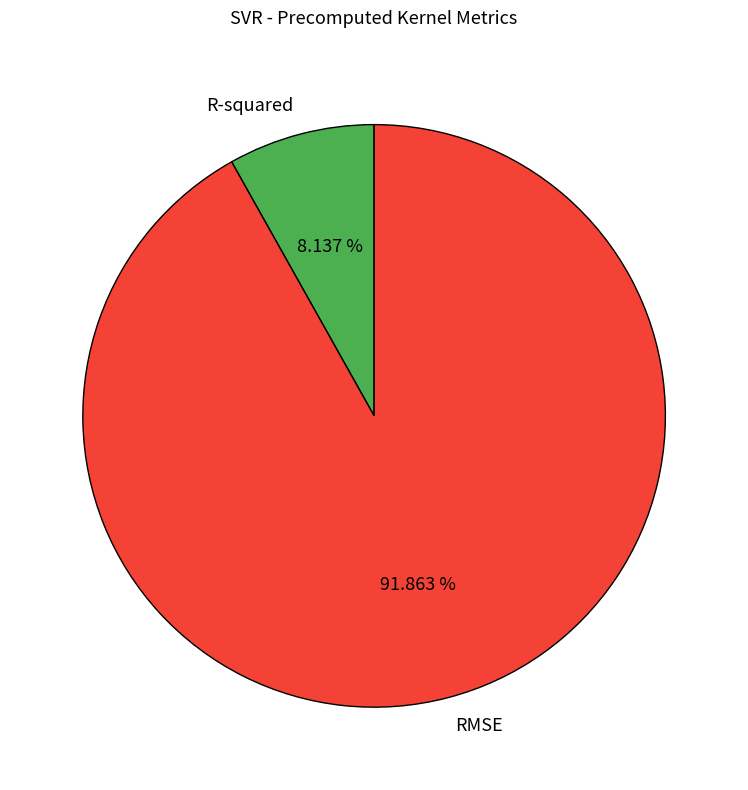

What percentage do R-squared and RMSE together represent?

100.0%